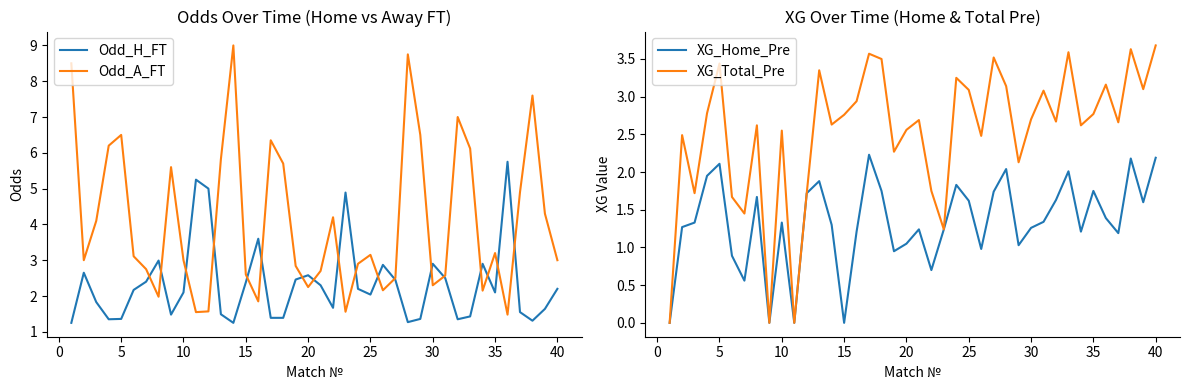

What is the maximum value shown in the chart?

9.0